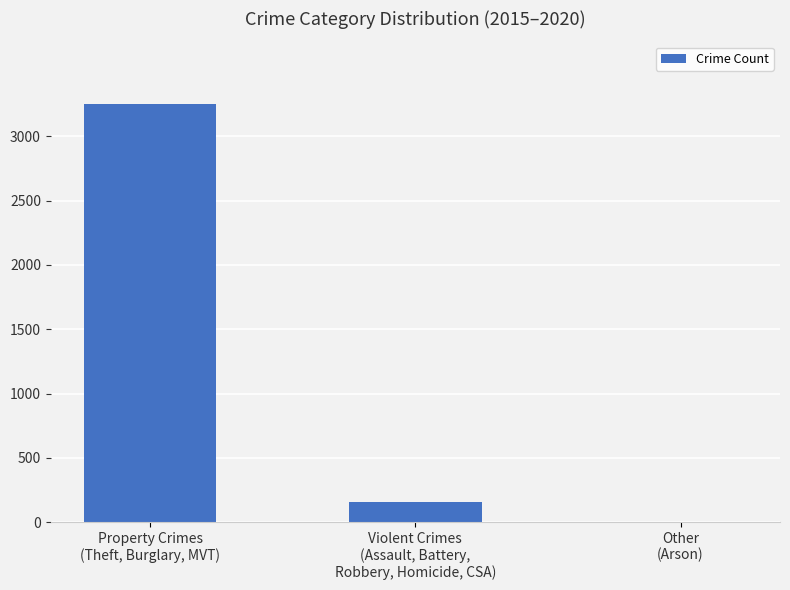

Where is the data nearest to the value 1627?

Violent Crimes
(Assault, Battery,
Robbery, Homicide, CSA)